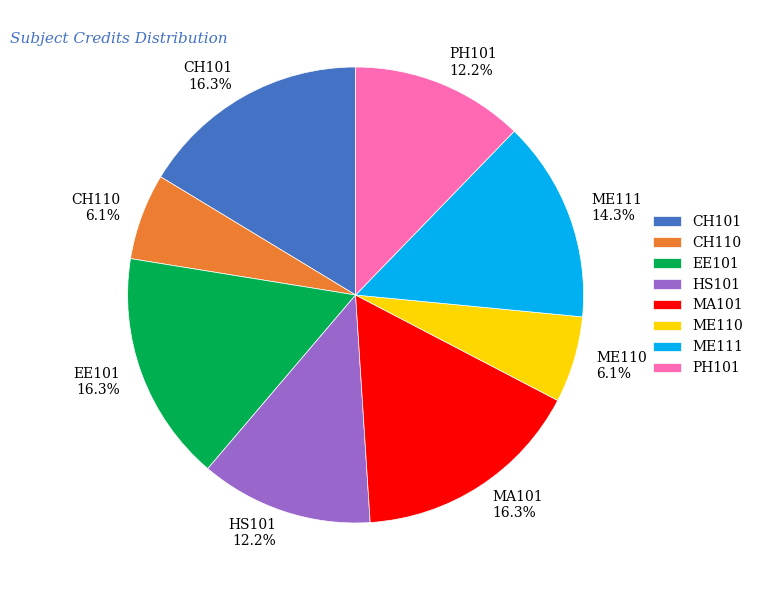

How many slices are in this pie chart?

8